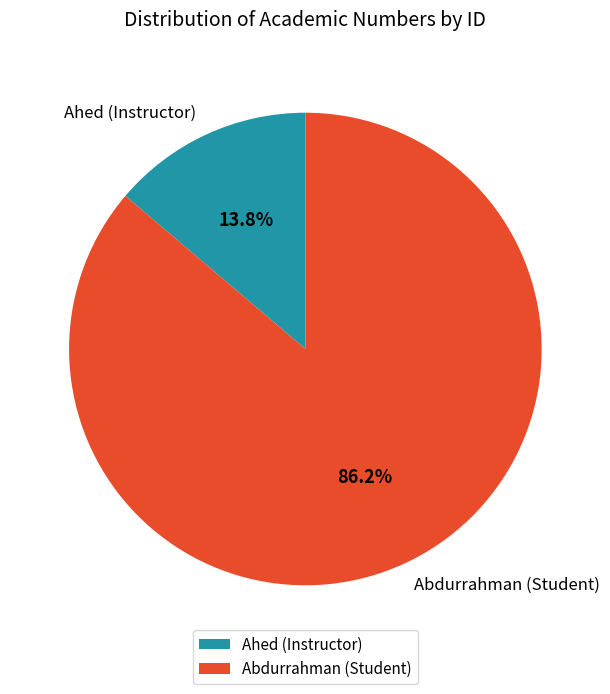

Is there any slice that represents more than half of the pie?

Yes